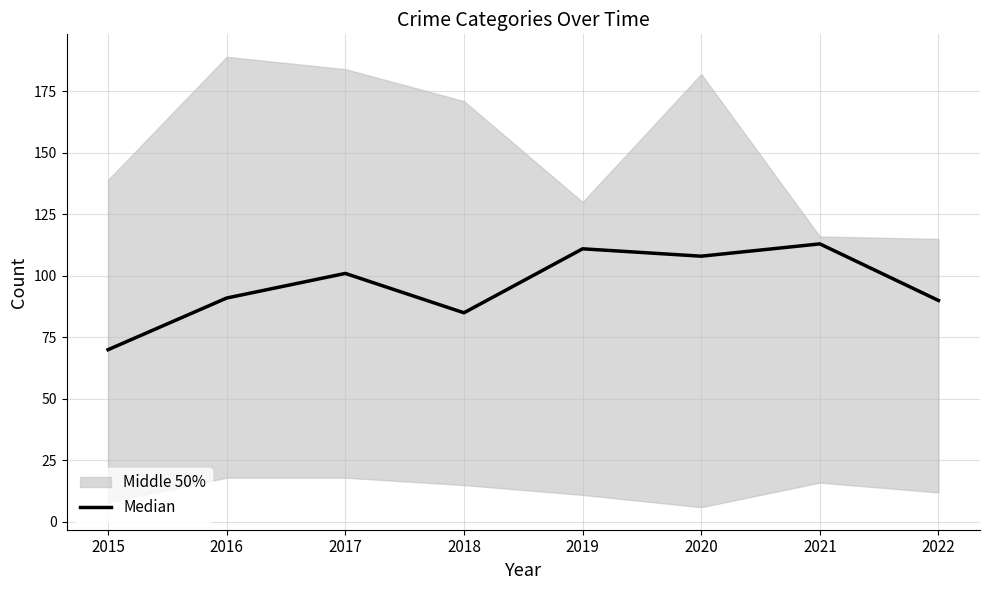

Approximately how many times larger is the value at 2015 compared to 2016?

0.8